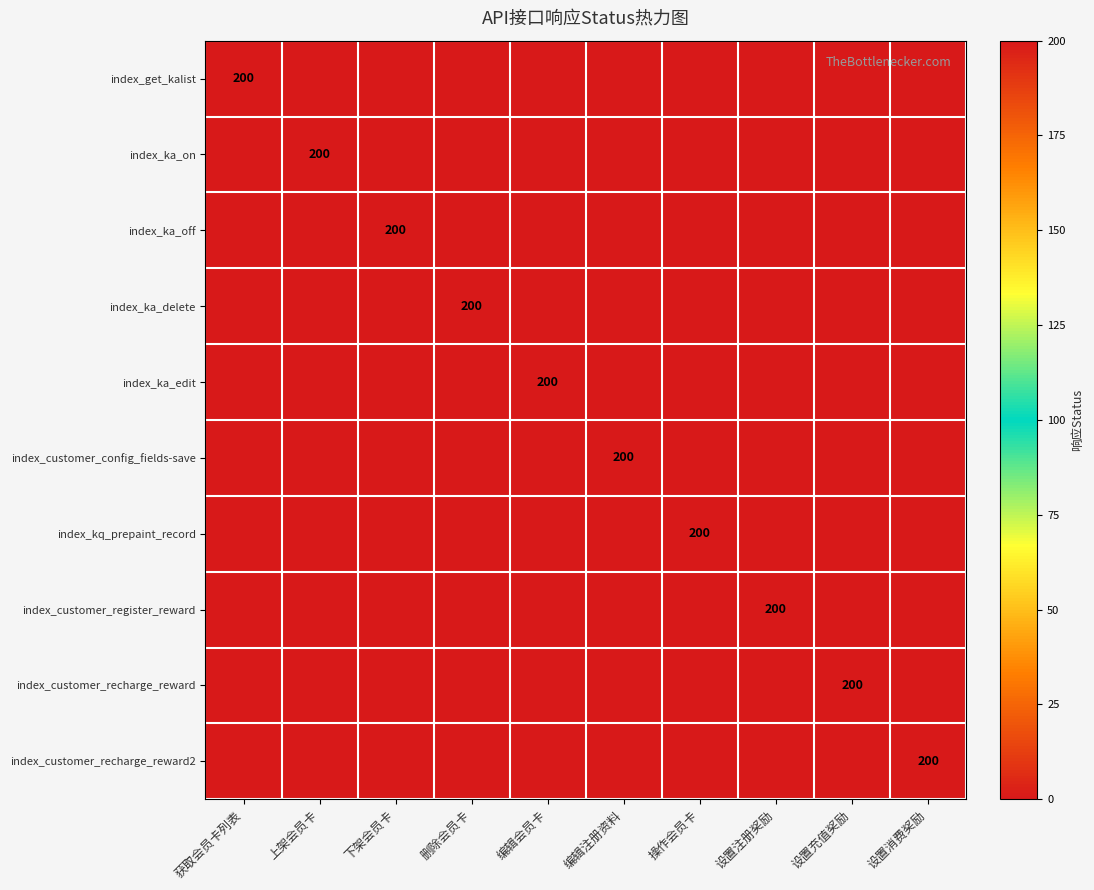

The value of index_ka_on at 上架会员卡 is 200. True or false?

True